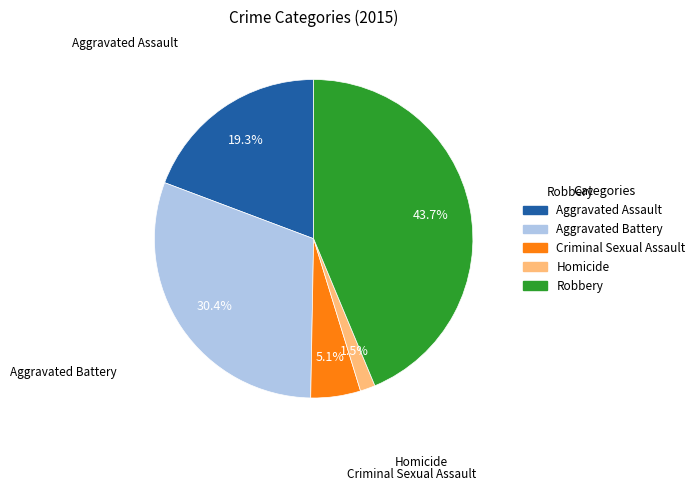

The Criminal Sexual Assault slice represents 12% of the pie. True or false?

False